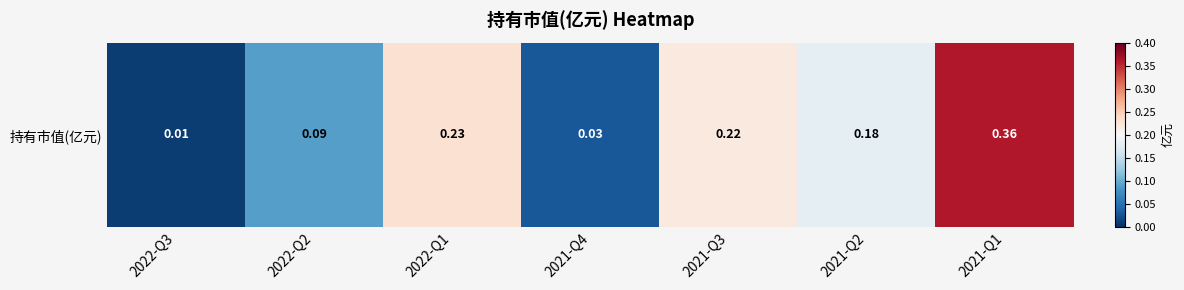

Is it true that the value at 2022-Q3 is 0.0?

False